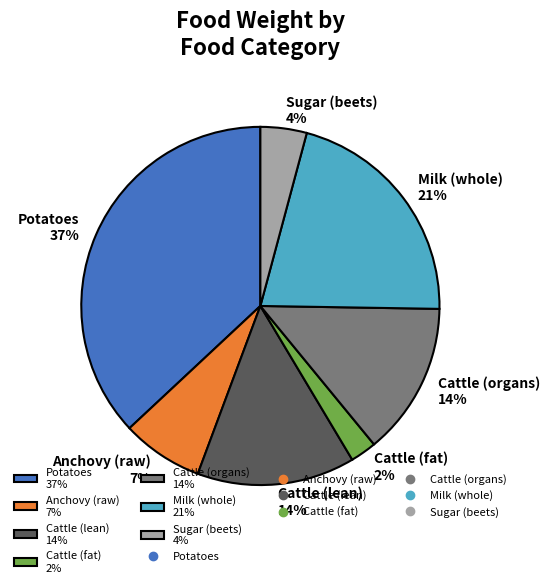

To the nearest percent, what is the difference between the largest and smallest slice percentages?

35%